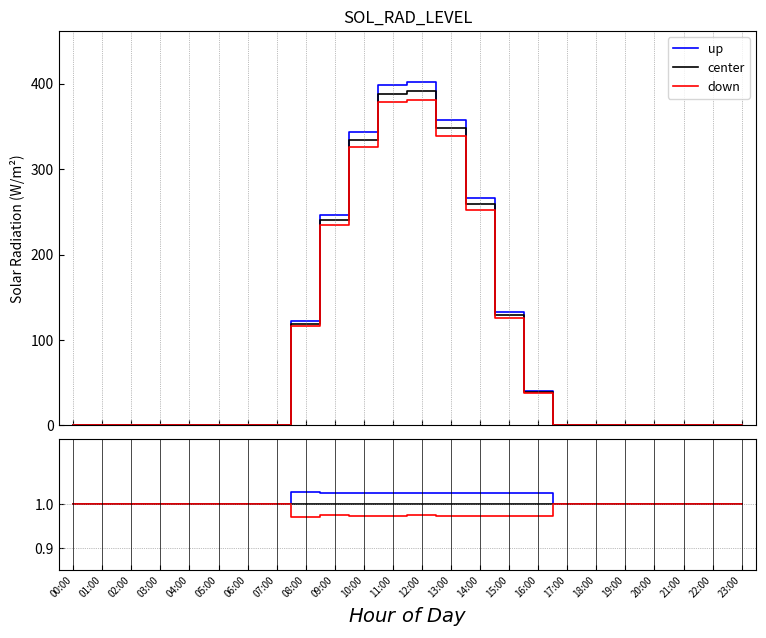

What position from the left is 16:00?

17